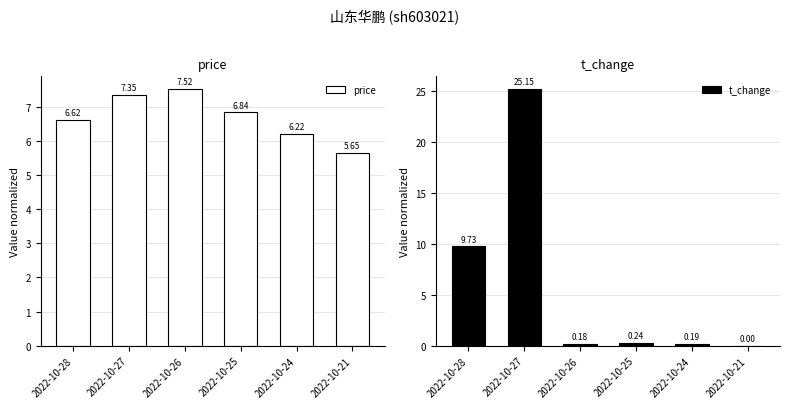

Rank the series at 2022-10-21 from lowest to highest value.

t_change, price